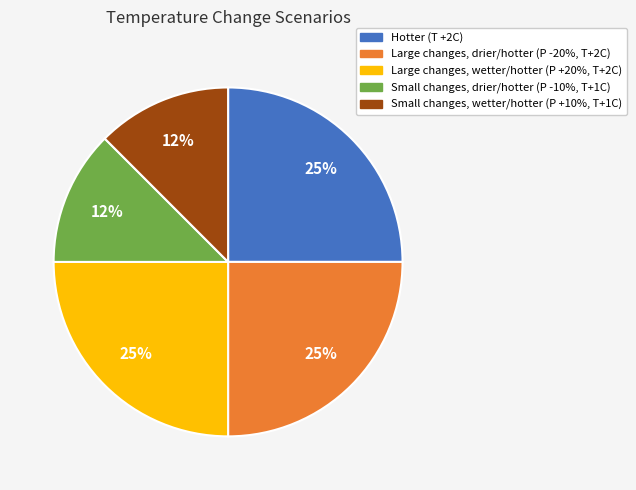

Approximately how many times larger is the value at Small changes, wetter/hotter (P +10%, T+1C) compared to Small changes, drier/hotter (P -10%, T+1C)?

1.0